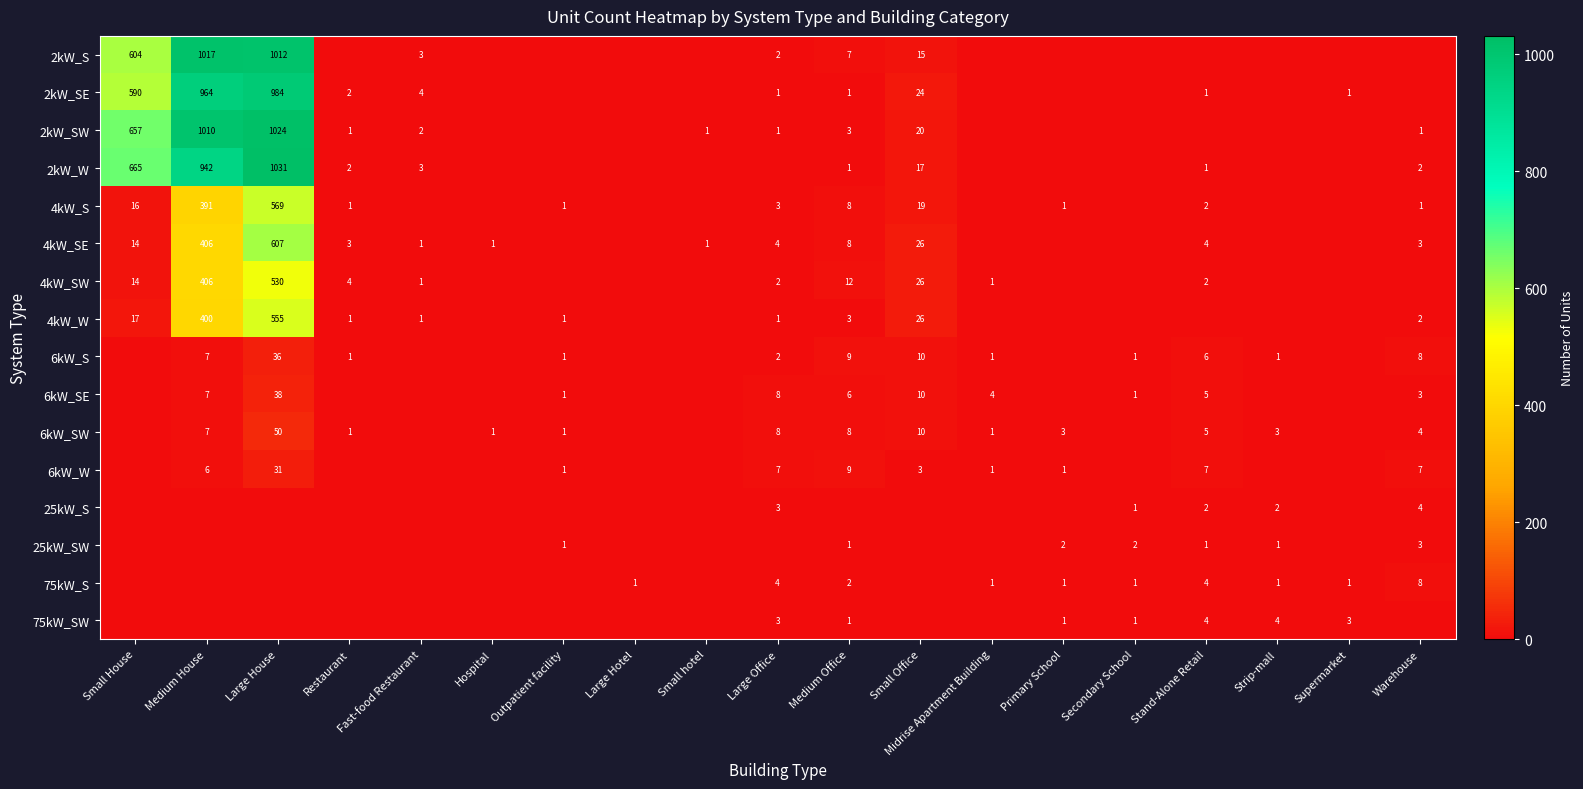

What is the greatest value displayed?

1031